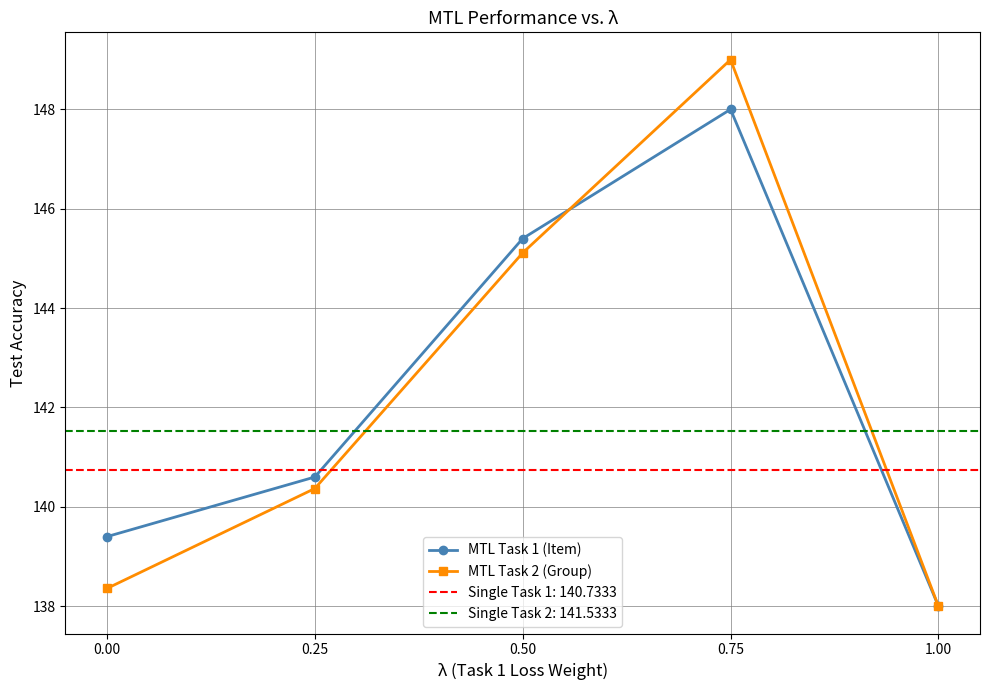

What is the label of the 3rd point from the right?

0.50